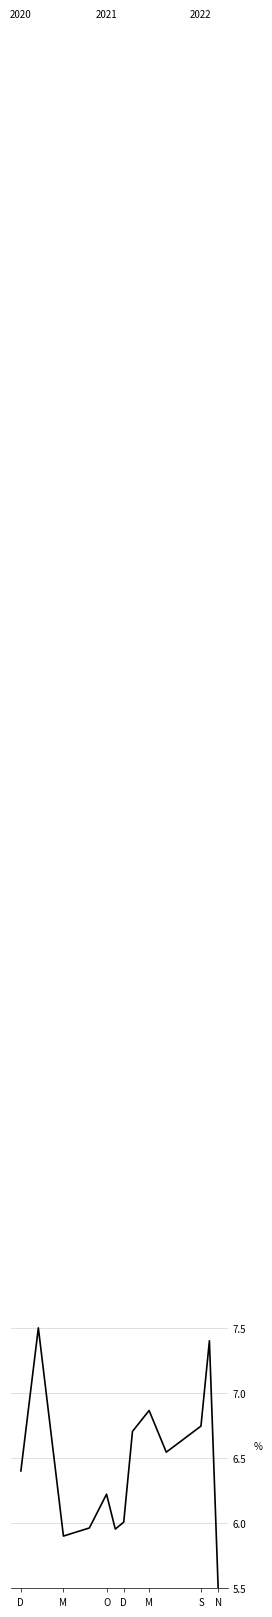

What is the sum of all values?

83.7